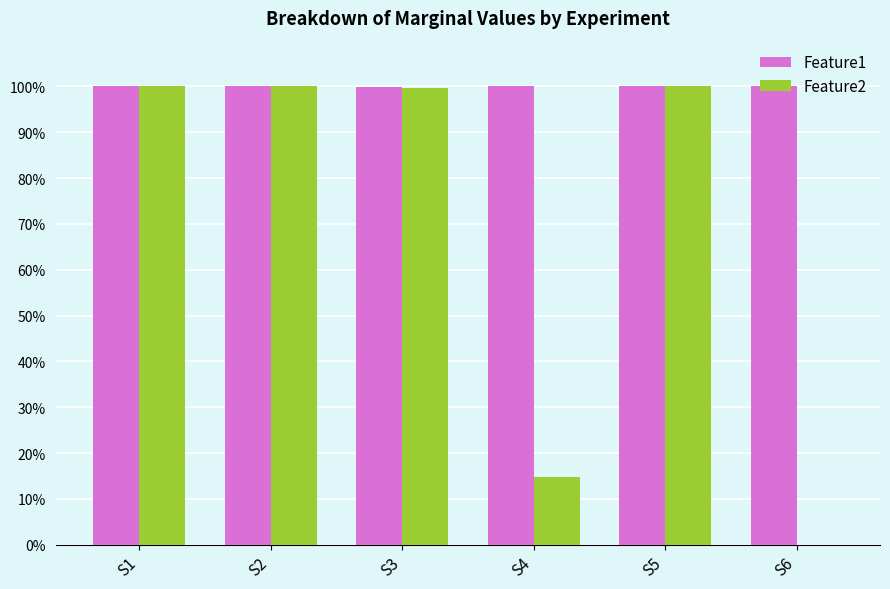

What are all the series names shown in the legend?

Feature1, Feature2